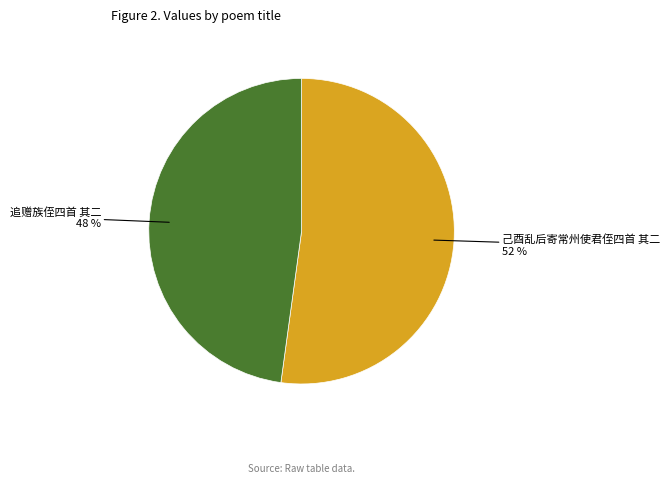

To the nearest percent, what is the average slice percentage?

50%